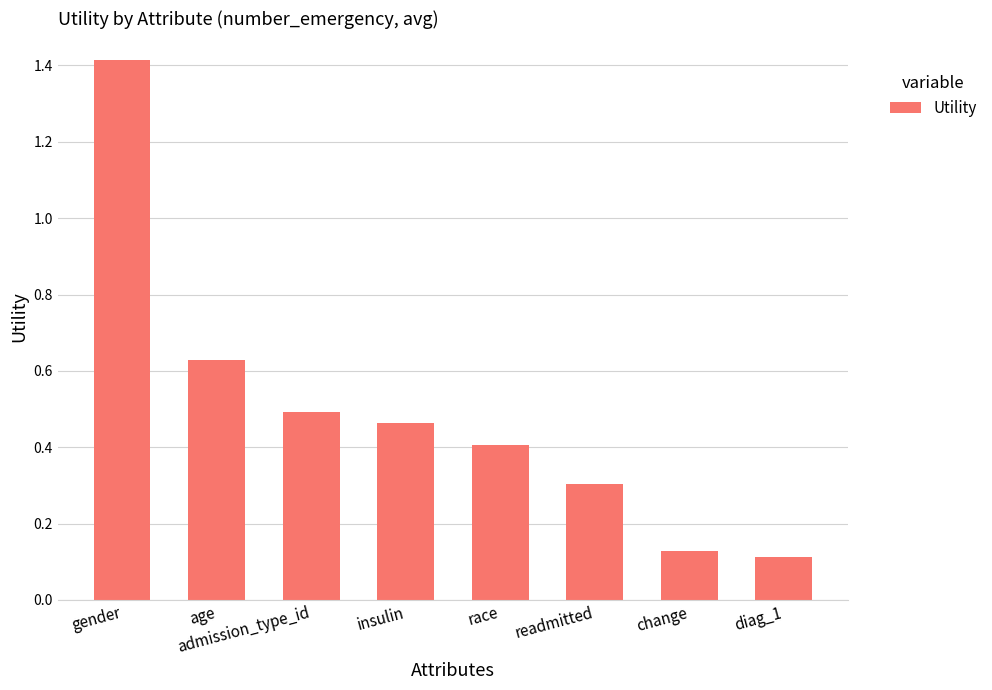

How many bars are there in total?

8